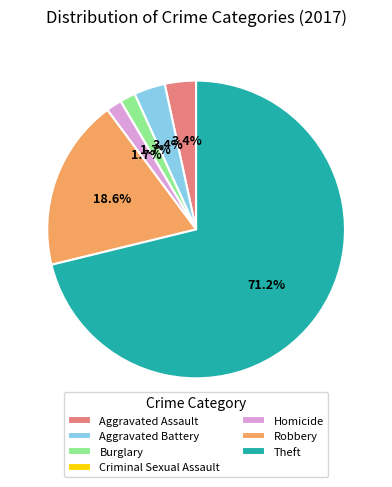

Which slice is the largest?

Theft